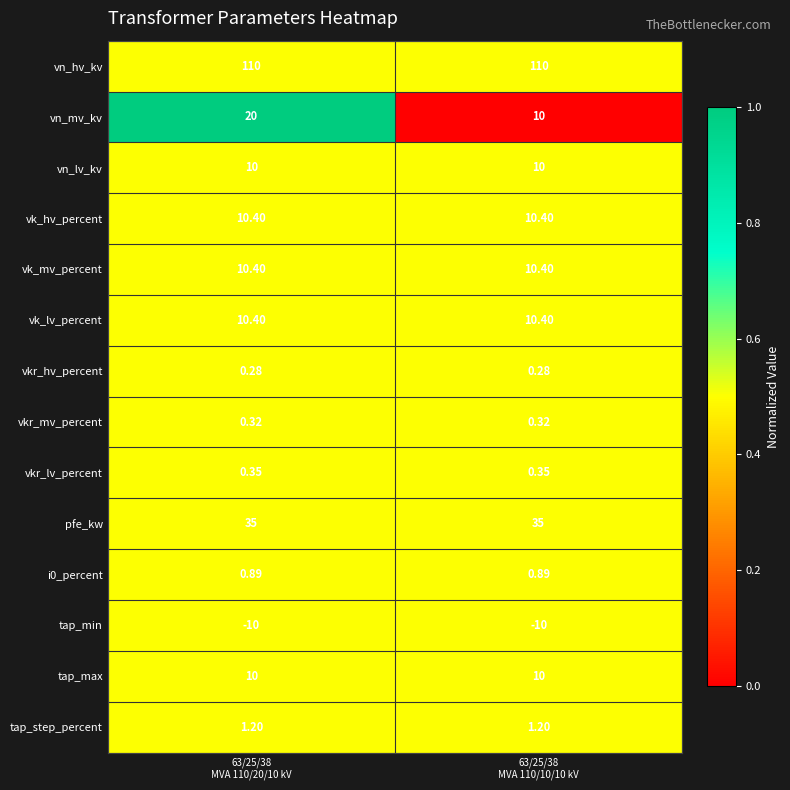

Which series has the largest total across all categories?

vn_hv_kv